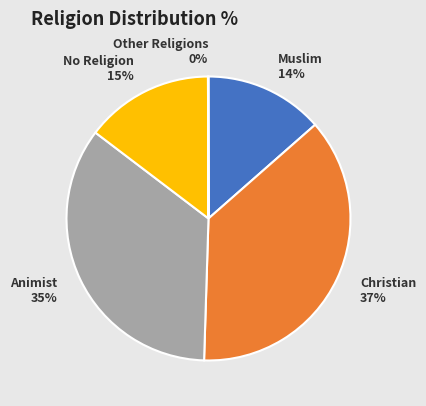

True or false: No Religion accounts for 15% of the total.

True